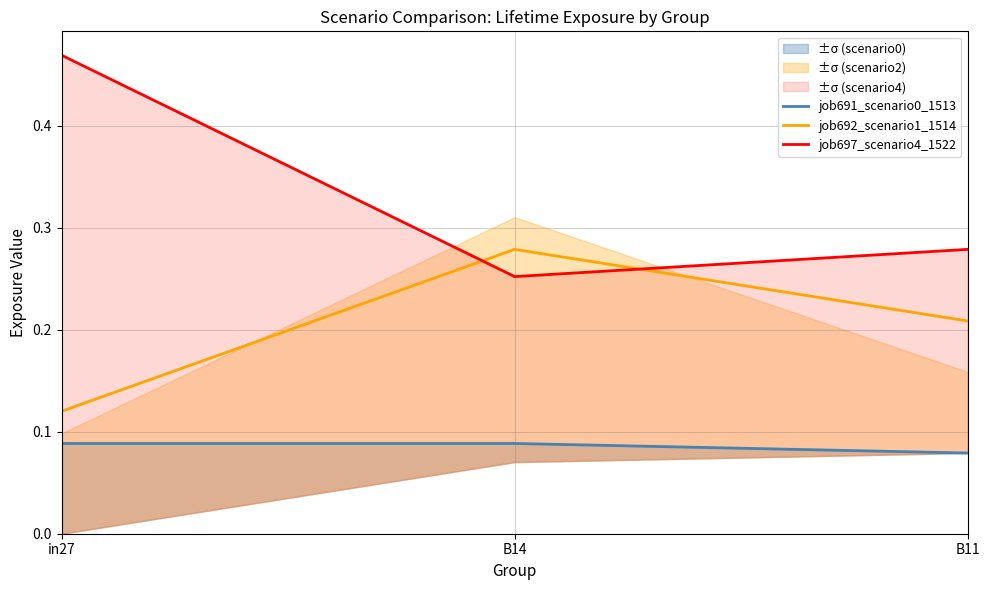

What are all the series names shown in the legend?

job691_scenario0_1513, job692_scenario1_1514, job697_scenario4_1522